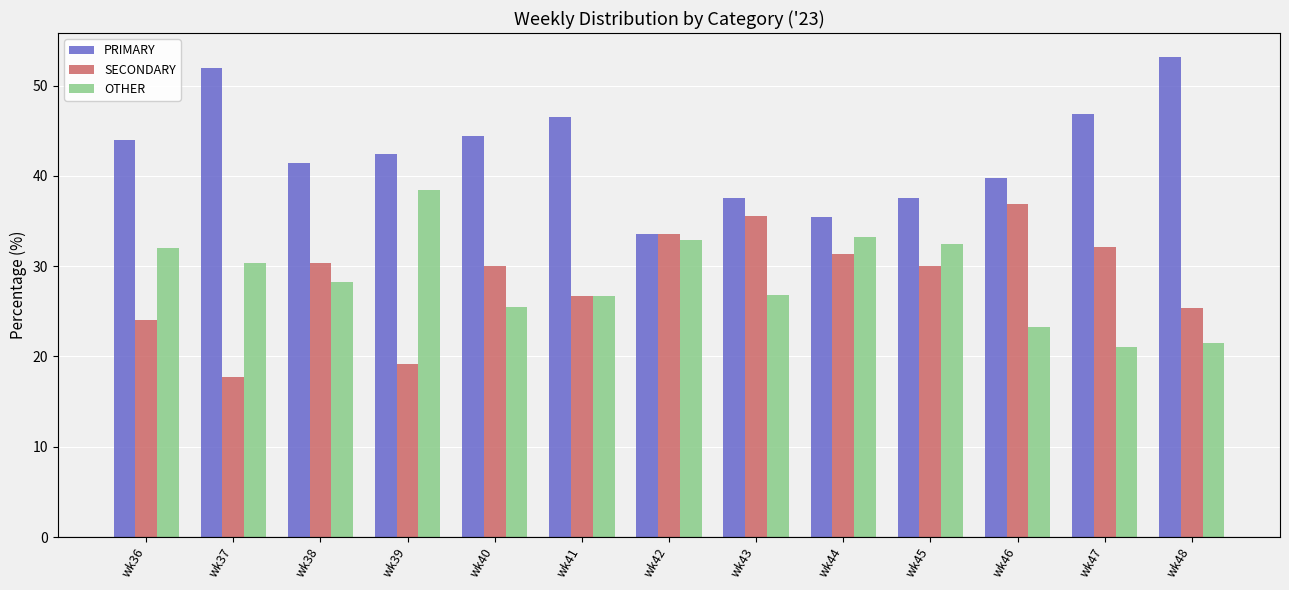

At which label is OTHER closest to 29?

wk38